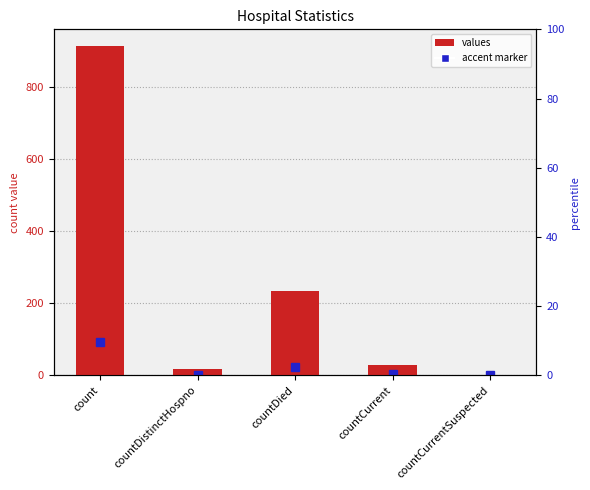

Reading left to right, transcribe all the data shown in this chart.

914	18	233	28	0